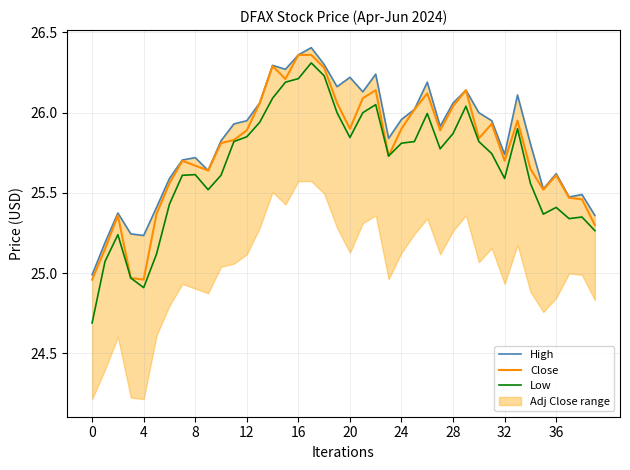

True or false: Close has a value of 25.9 at 20.

True